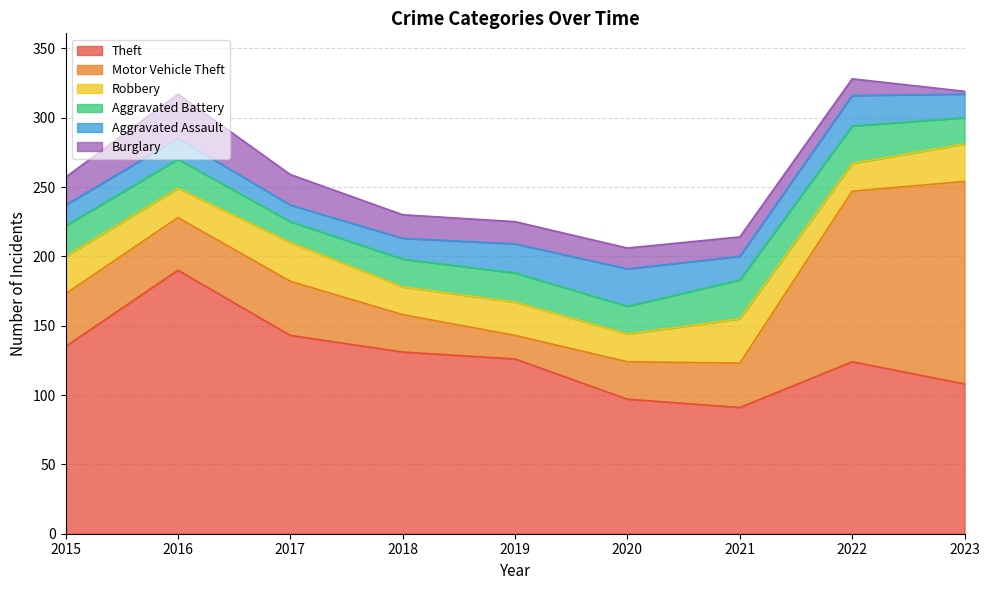

How many values in the Theft series are below 126?

4